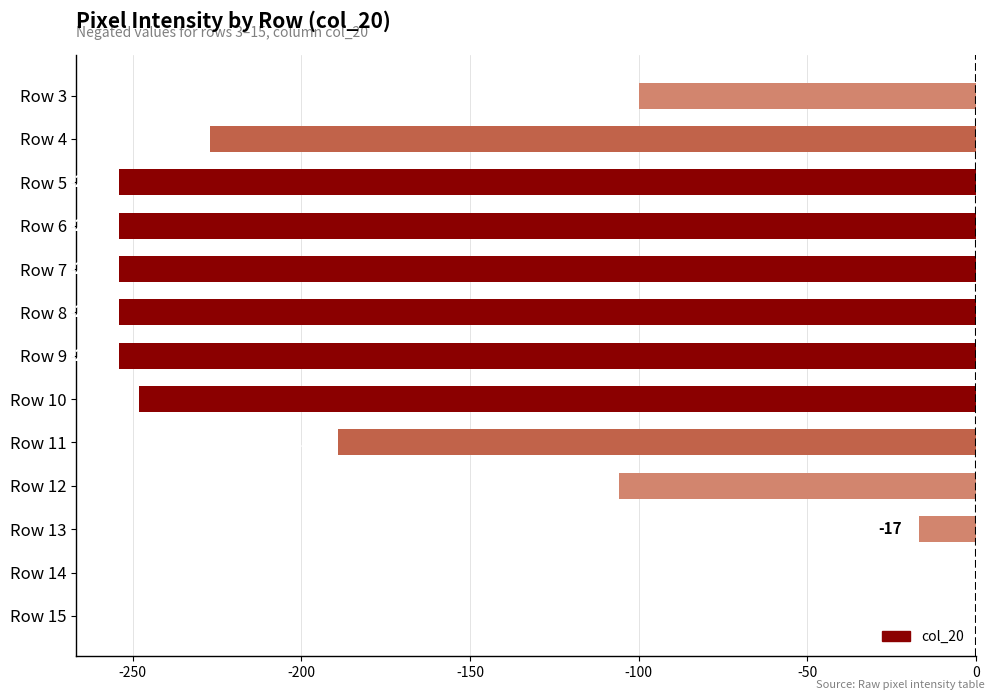

Reading top to bottom, list all the values displayed in this chart.

Row 3=-100	Row 4=-227	Row 5=-254	Row 6=-254	Row 7=-254	Row 8=-254	Row 9=-254	Row 10=-248	Row 11=-189	Row 12=-106	Row 13=-17	Row 14=0	Row 15=0